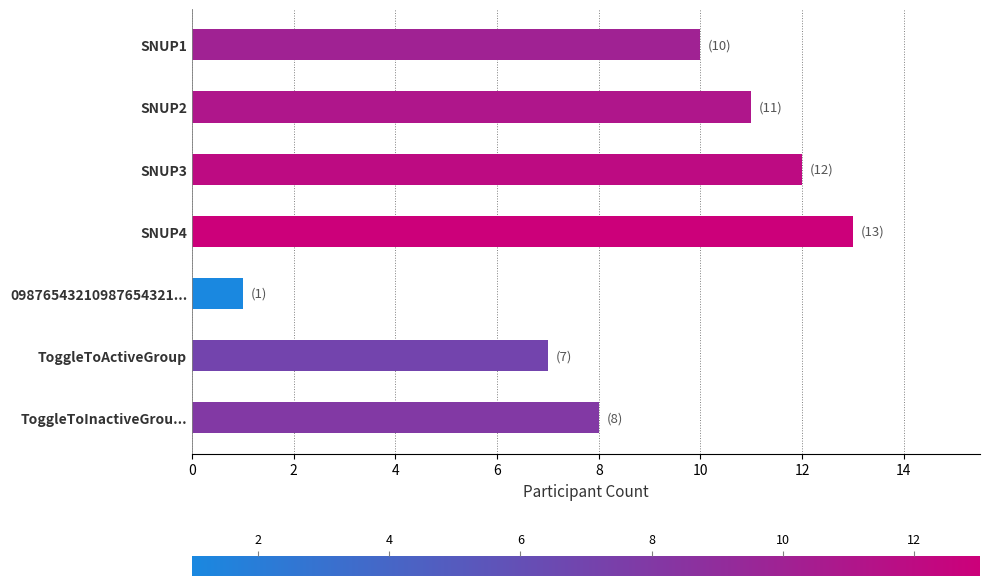

Reading top to bottom, transcribe all the data shown in this chart.

10	11	12	13	1	7	8